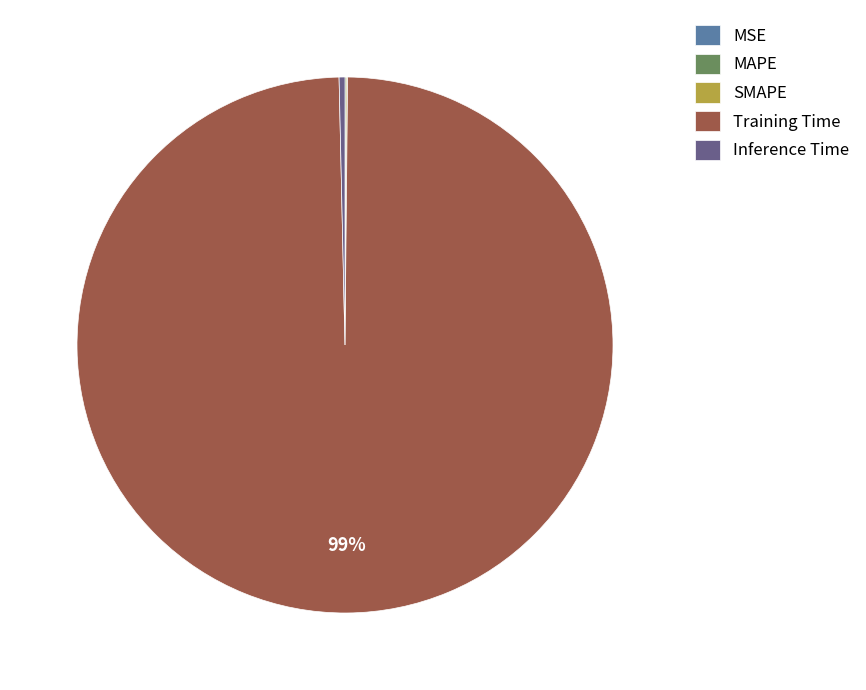

Which slice is the largest?

Training Time